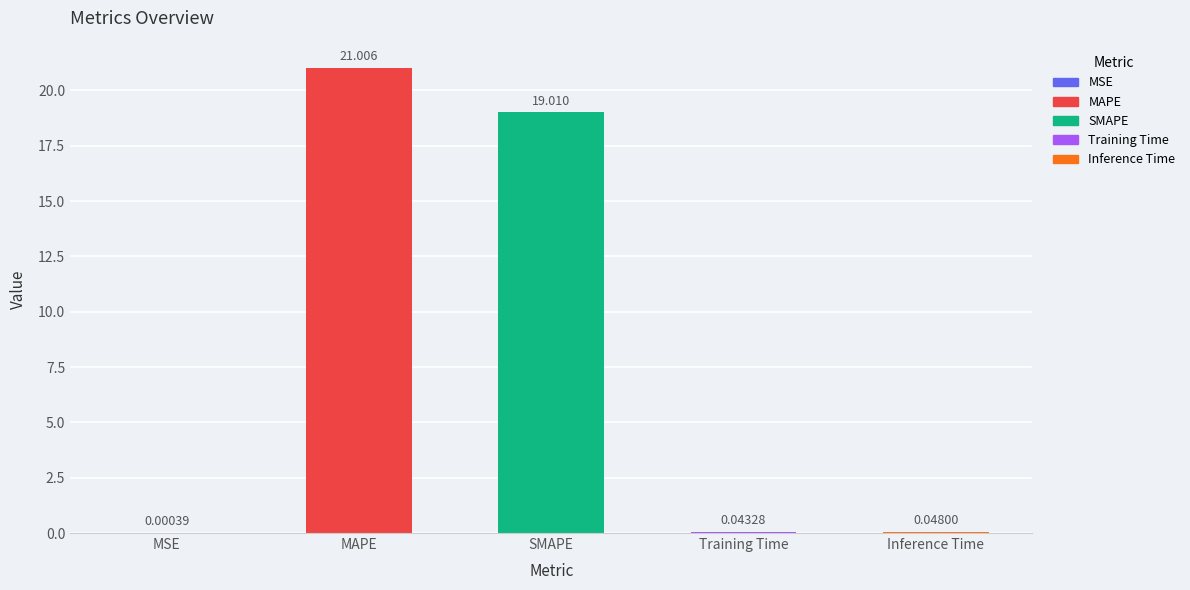

What is the greatest value displayed?

21.0